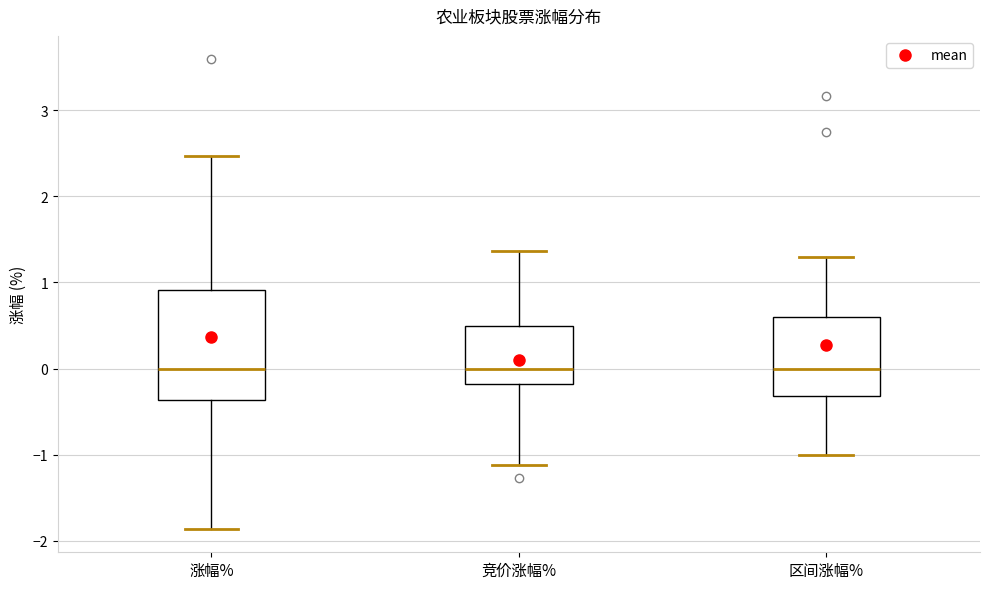

Reading left to right, read every box against the y-axis: the position of its median line, the range the box covers, and the ends of its whiskers. The values are not printed on the chart, so give them approximately, as read against the axis.

涨幅%: median 0.0, box -0.4 to 0.9, whiskers -1.9 to 2.5
竞价涨幅%: median 0.0, box -0.2 to 0.5, whiskers -1.1 to 1.4
区间涨幅%: median 0.0, box -0.3 to 0.6, whiskers -1.0 to 1.3